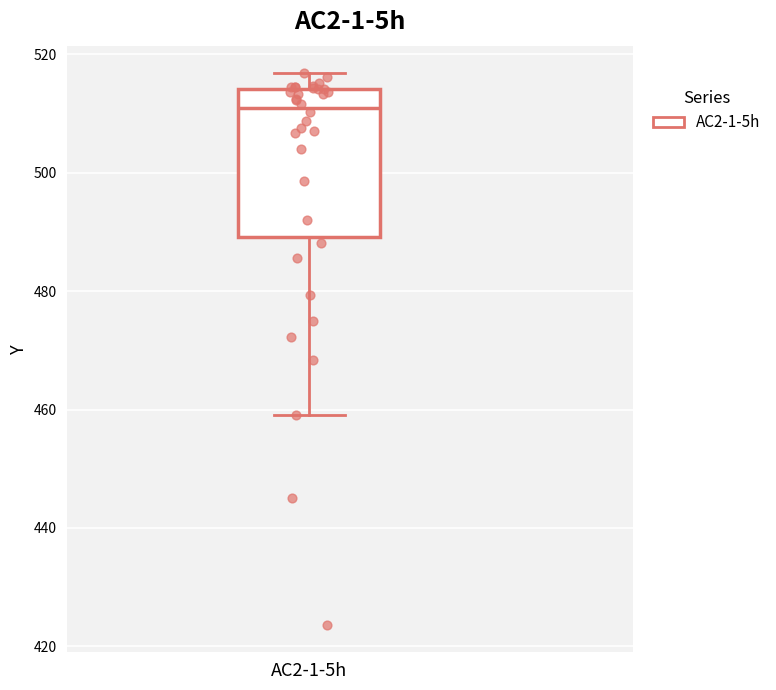

Where does the median line of the box for AC2-1-5h sit on the y-axis? The values are not printed on the chart, so give them approximately, as read against the axis.

510